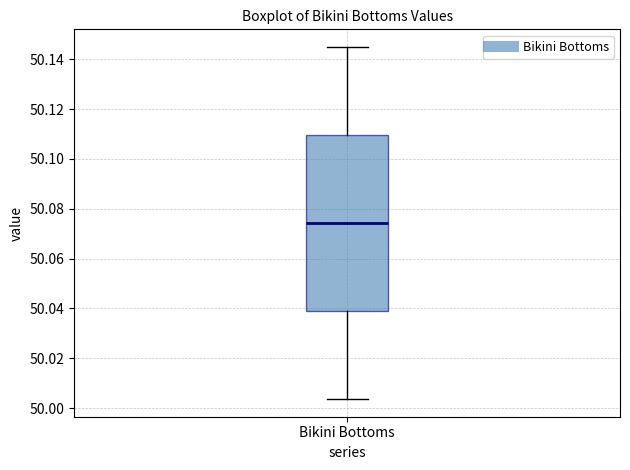

Read this box plot against the y-axis: the position of the median line, the range covered by the box, and the ends of both whiskers. The values are not printed on the chart, so give them approximately, as read against the axis.

median 50.074, box 50.040 to 50.110, whiskers 50.004 to 50.144